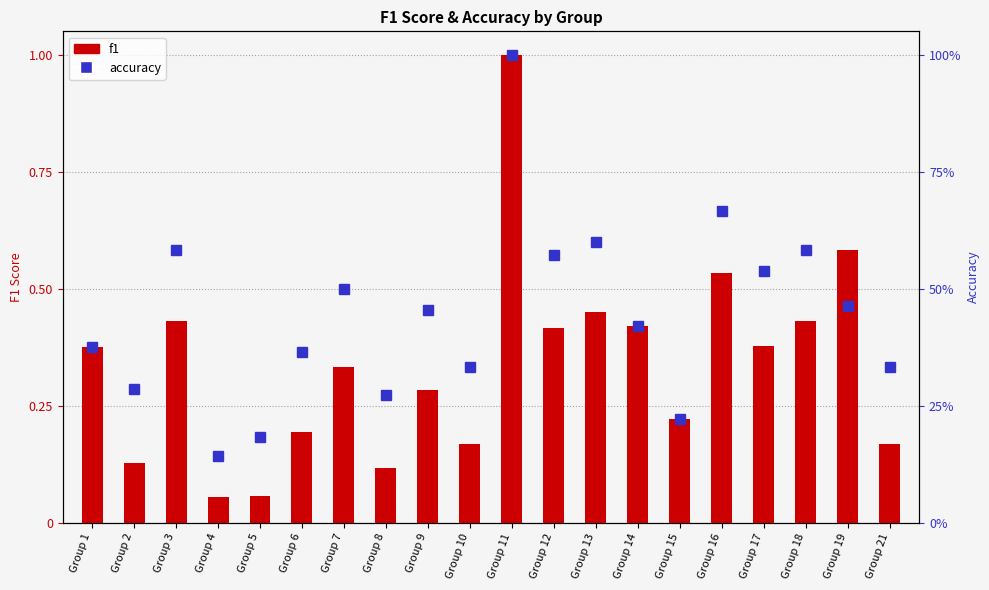

List the series in order of their overall mean, highest first.

accuracy, f1